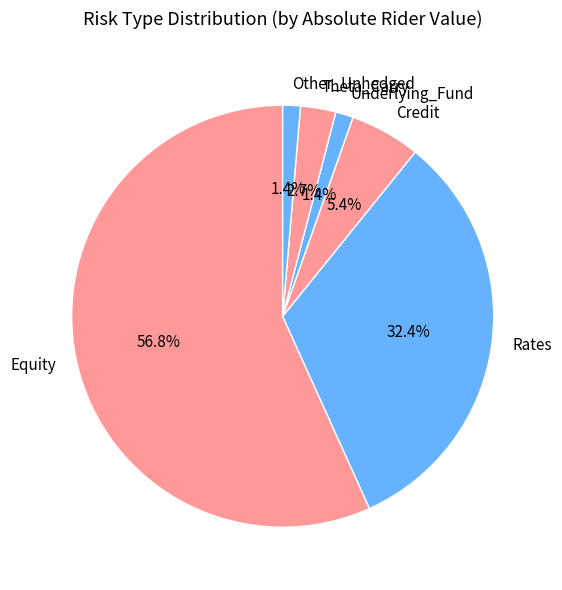

Is it true that Theta_Carry is 12% of the pie?

False